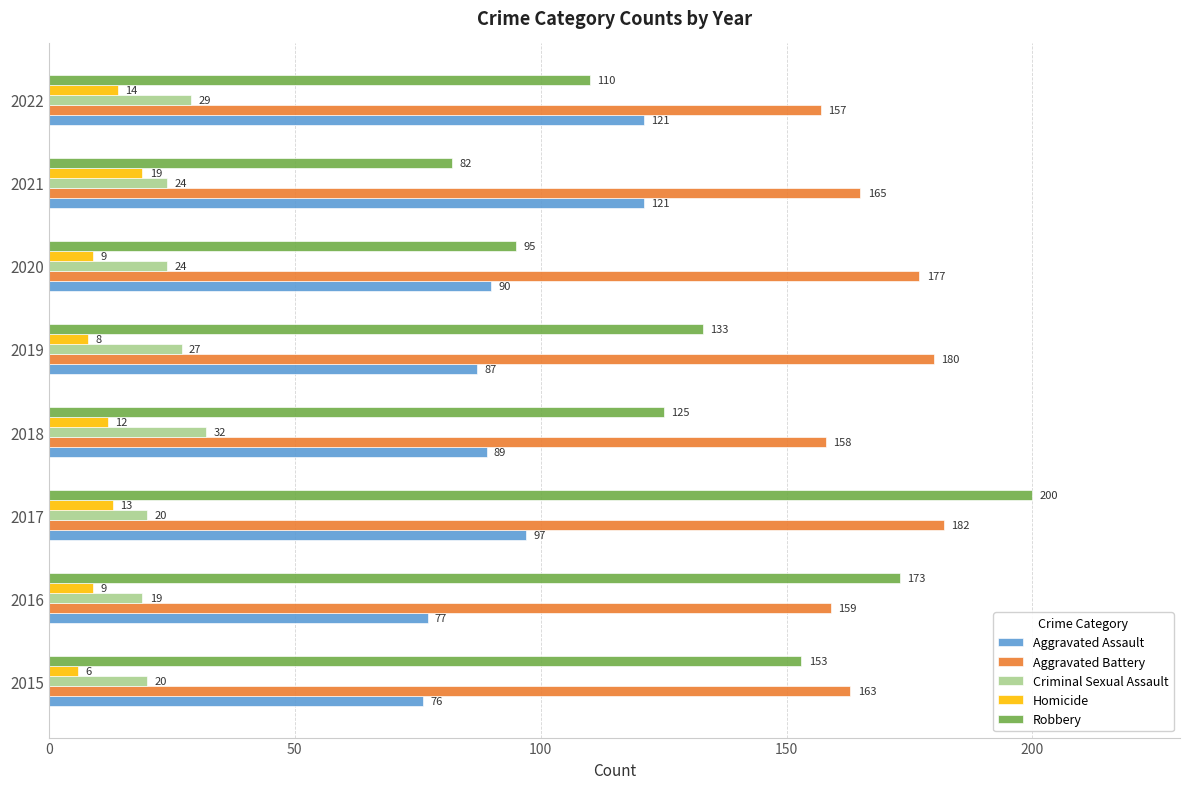

Read the Aggravated Assault value at 2017, to the nearest 5.

95